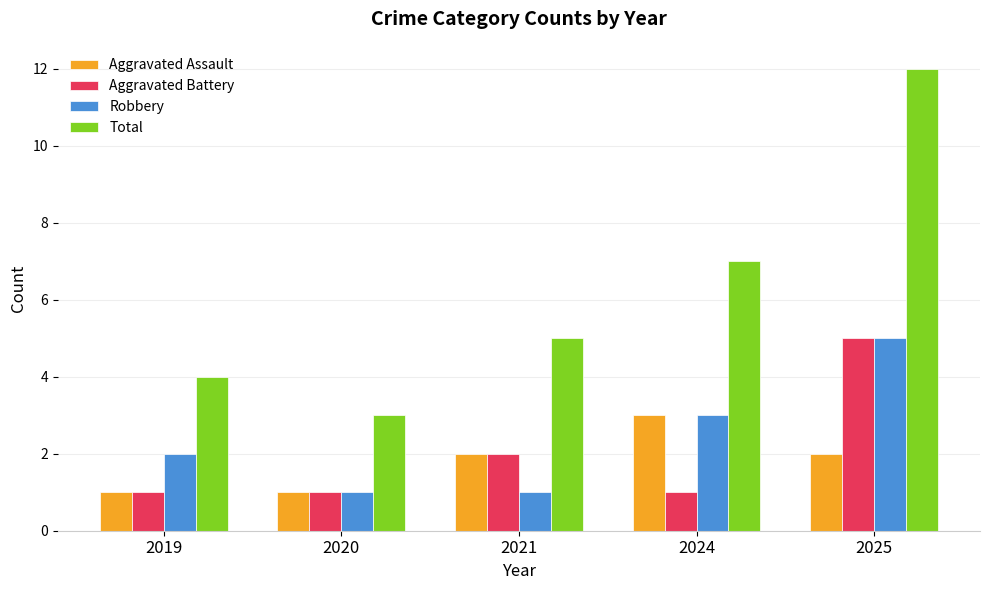

Reading left to right, extract all data points from this chart.

Aggravated Assault: 2019=1	2020=1	2021=2	2024=3	2025=2
Aggravated Battery: 2019=1	2020=1	2021=2	2024=1	2025=5
Robbery: 2019=2	2020=1	2021=1	2024=3	2025=5
Total: 2019=4	2020=3	2021=5	2024=7	2025=12